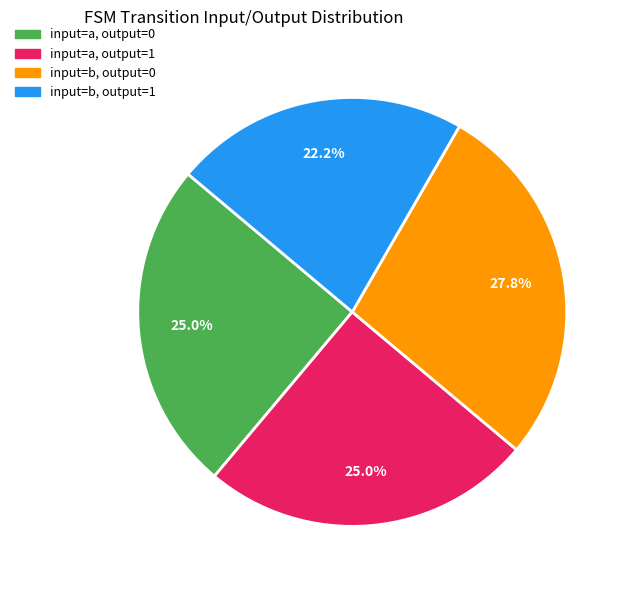

To the nearest percent, what percentage of the pie is input=a, output=1?

25%